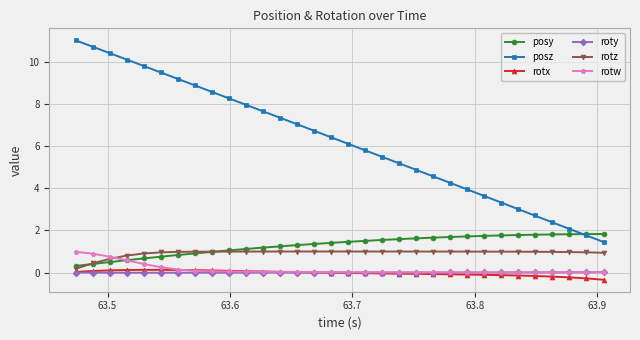

What is the maximum value shown in the chart?

11.0